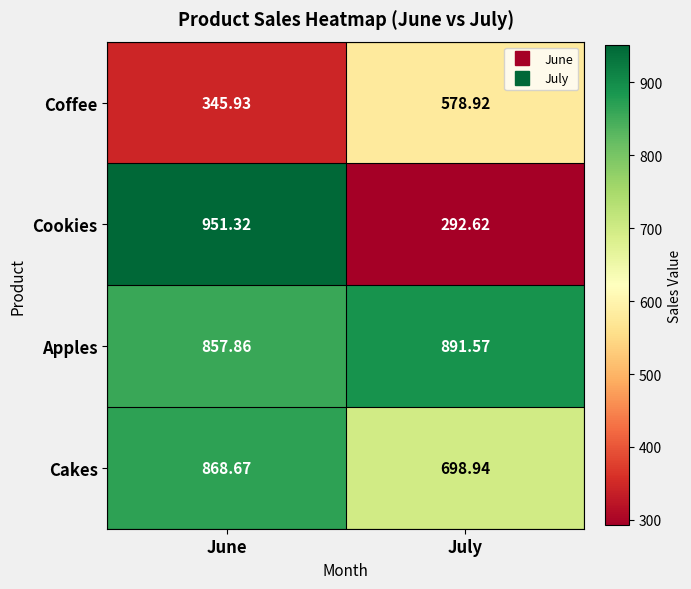

At which label does Apples reach its peak?

July